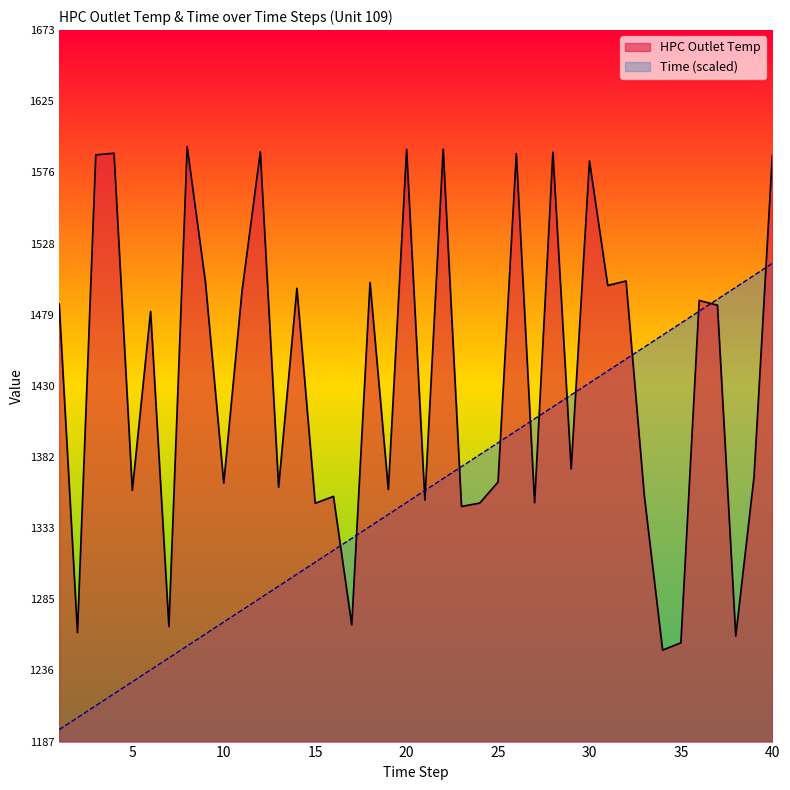

Which series has the widest spread of values?

HPC Outlet Temp